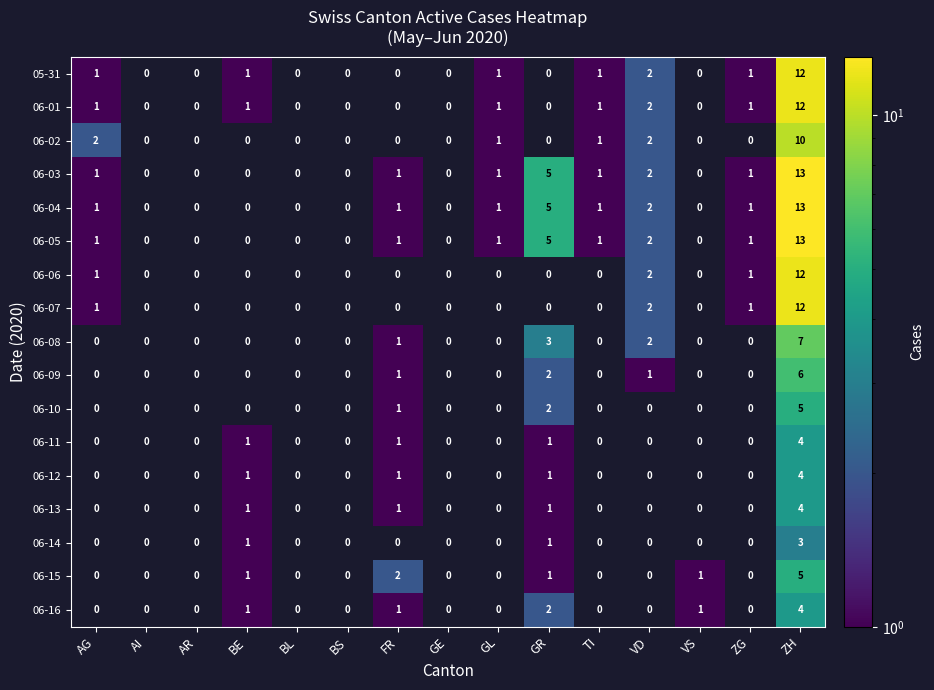

Which has a higher value, VS or GL?

GL